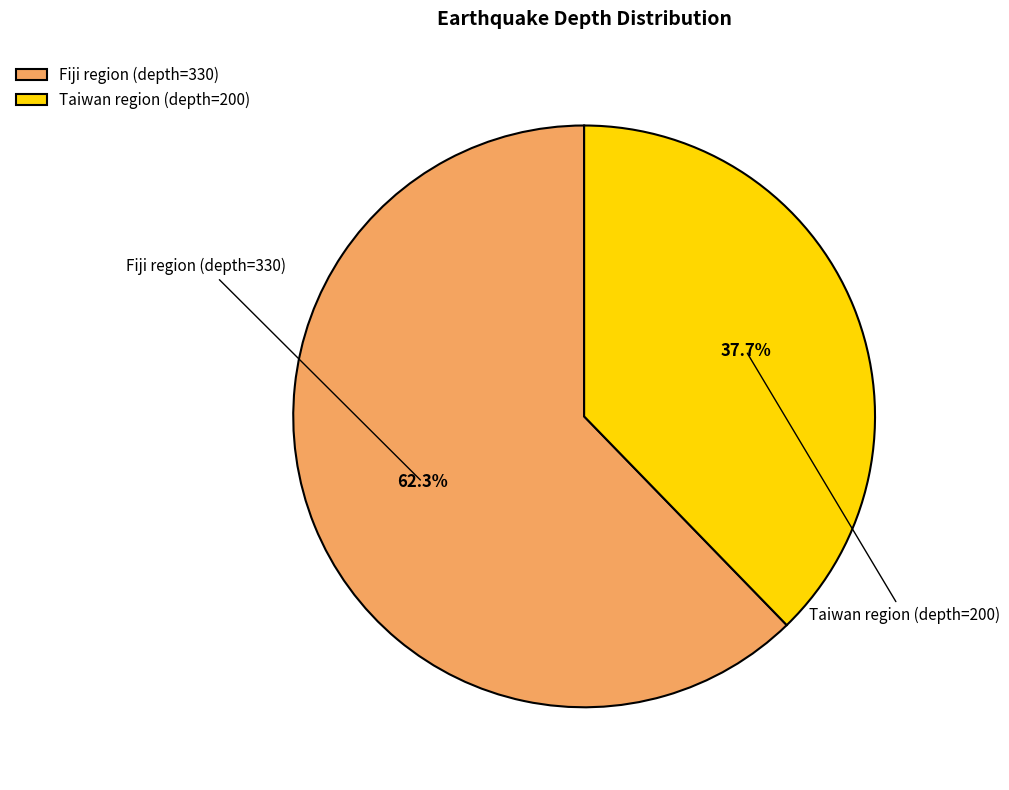

Does Fiji region (depth=330) represent more than half of the total?

Yes